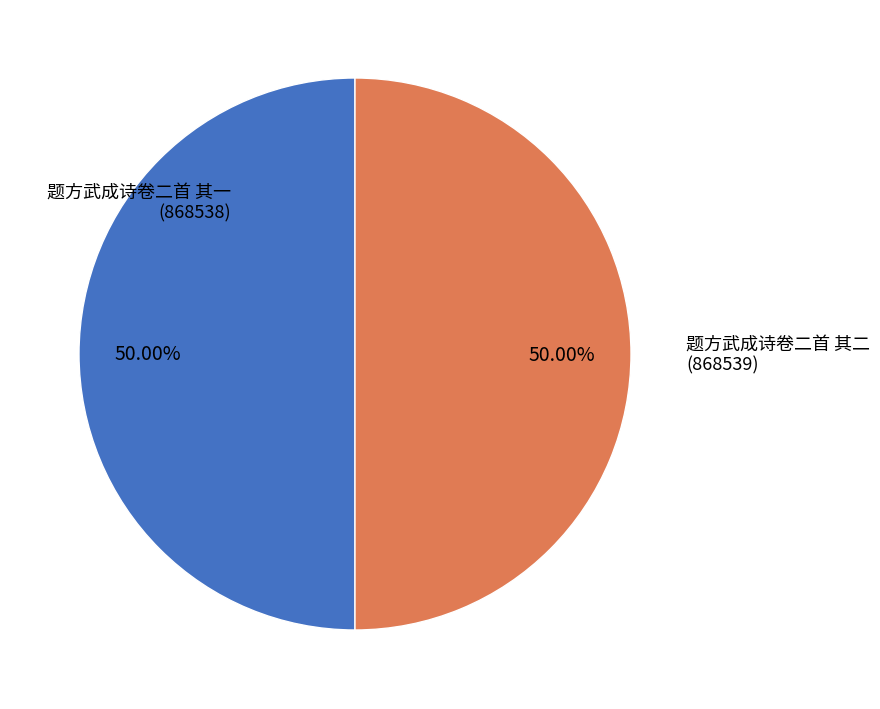

Count the number of slices in the pie.

2